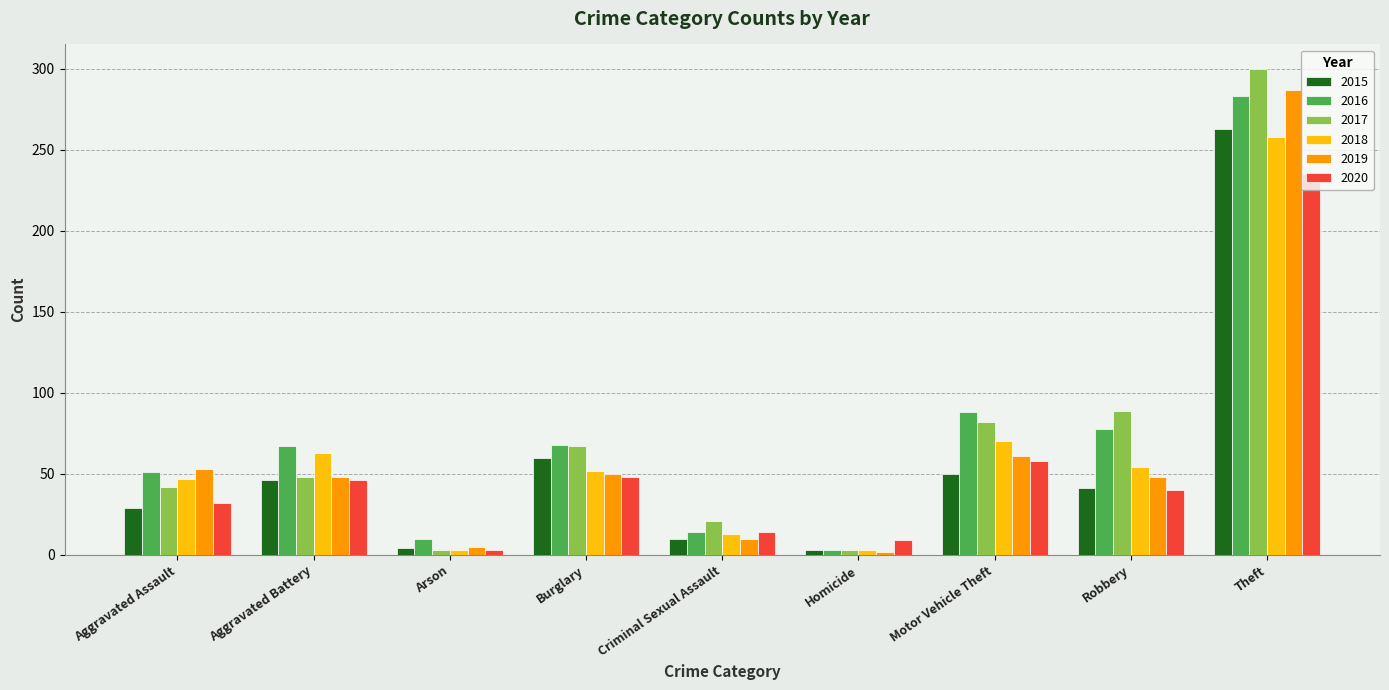

What are all the series names shown in the legend?

2015, 2016, 2017, 2018, 2019, 2020